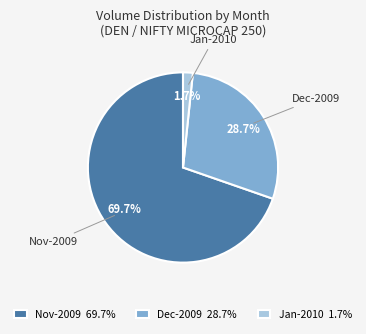

What is the largest slice in the pie chart?

Nov-2009